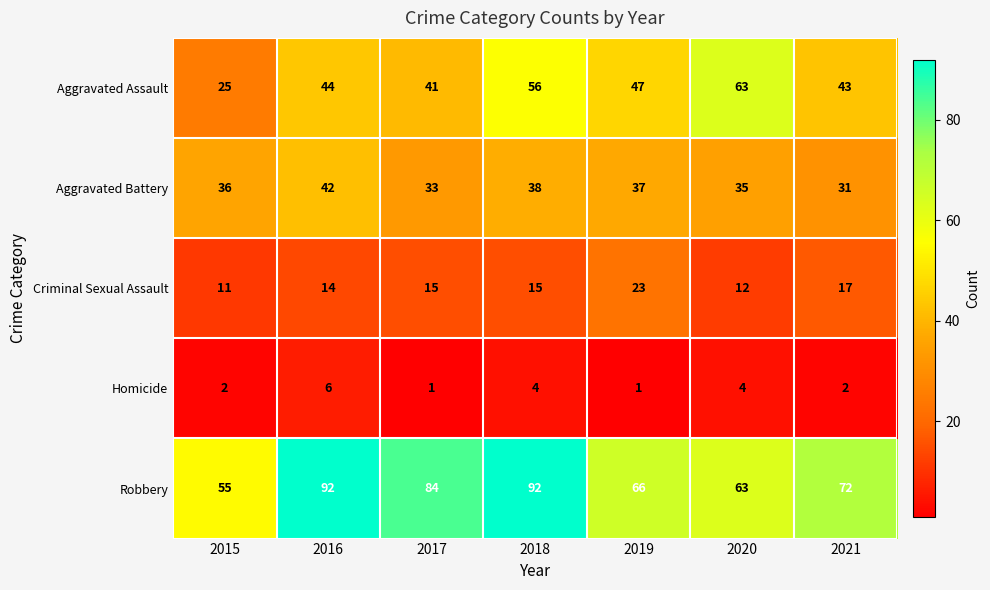

What is the difference between the second highest and second lowest values in the Homicide series?

3